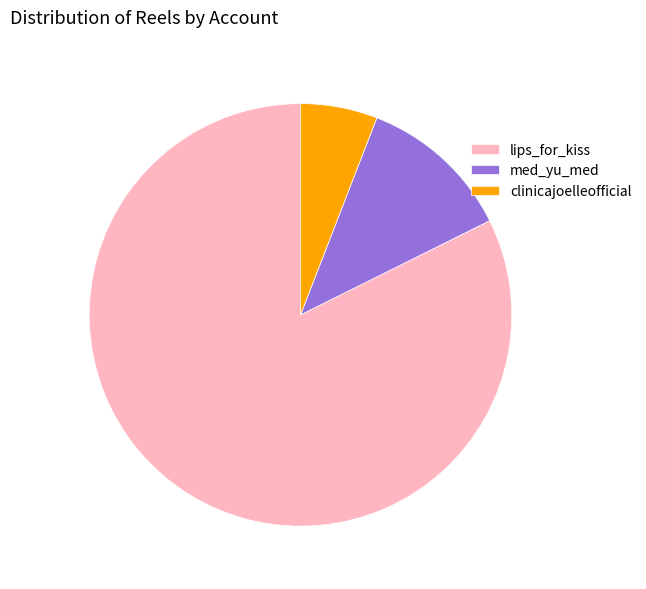

How many segments does this pie chart have?

3